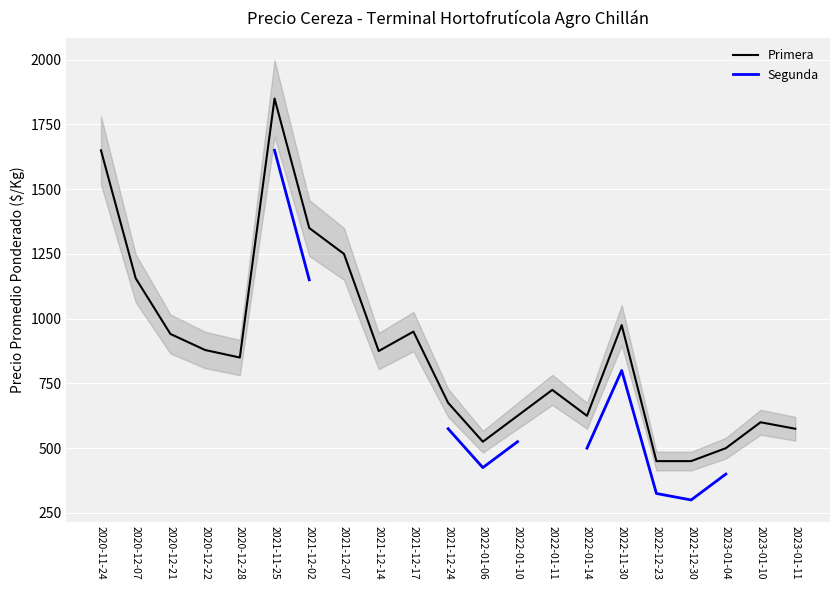

The value of Primera at 2022-01-06 is 525. True or false?

True